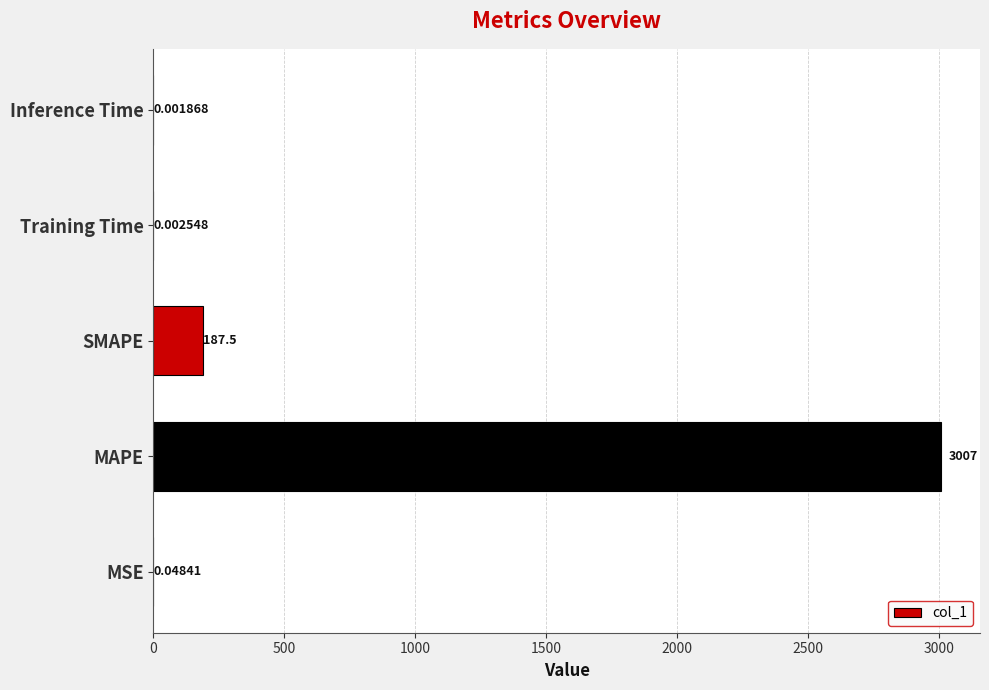

Which has a higher value, Inference Time or Training Time?

Training Time